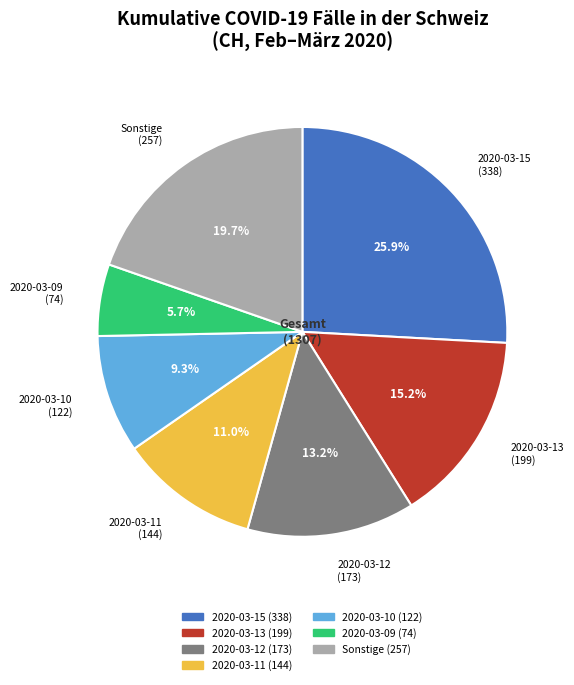

Is there any slice that represents more than half of the pie?

No